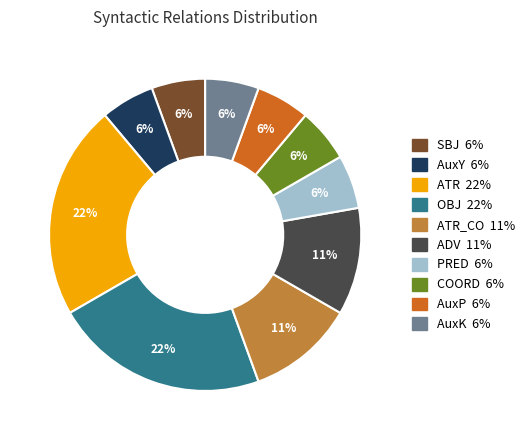

To the nearest percent, what is the average slice percentage?

10%